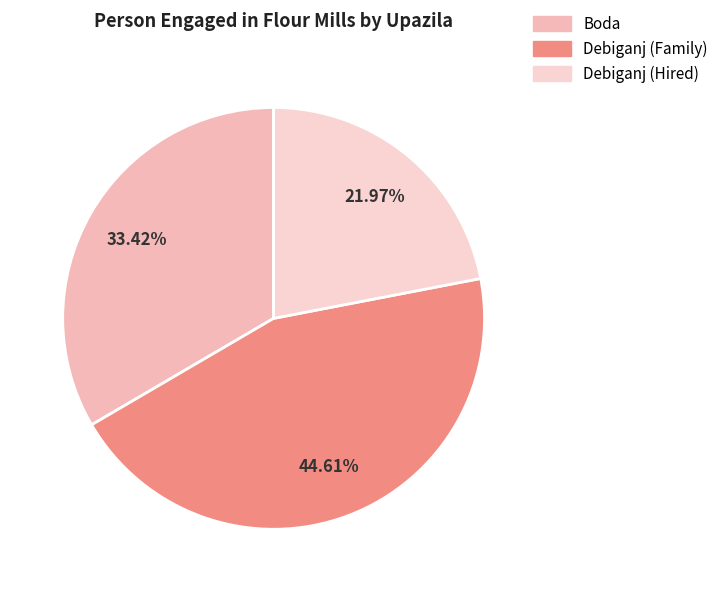

Rank the categories by value from lowest to highest.

Debiganj (Hired), Boda, Debiganj (Family)